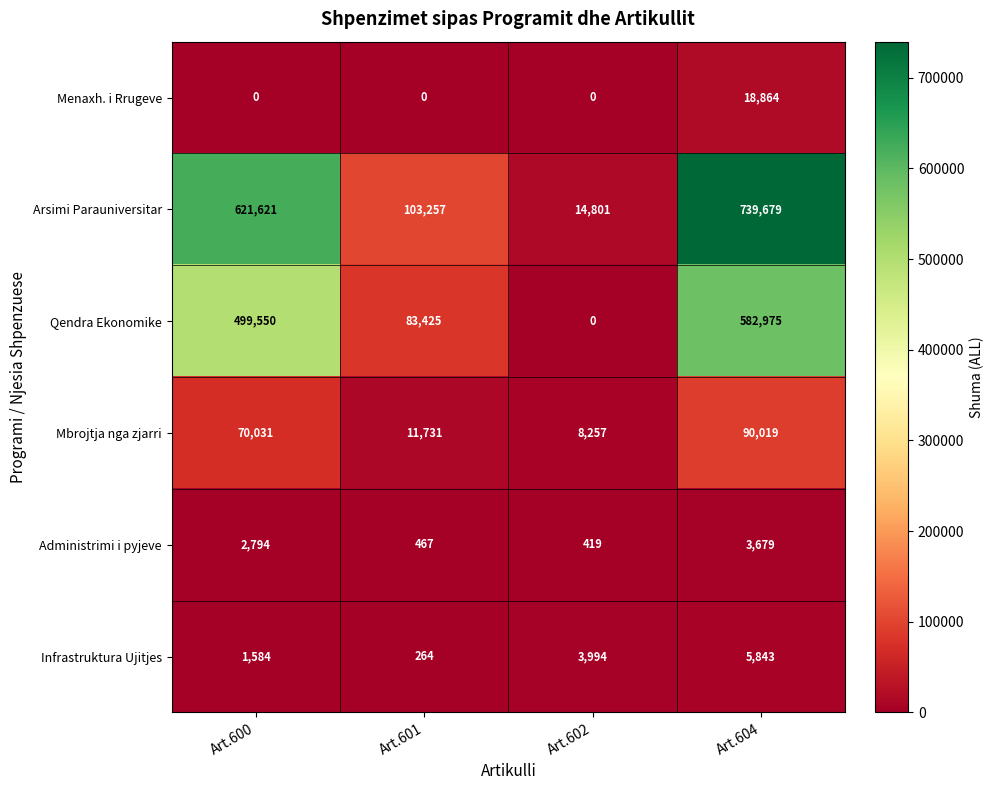

What is the spread (max minus min) of values at Art.601?

103257